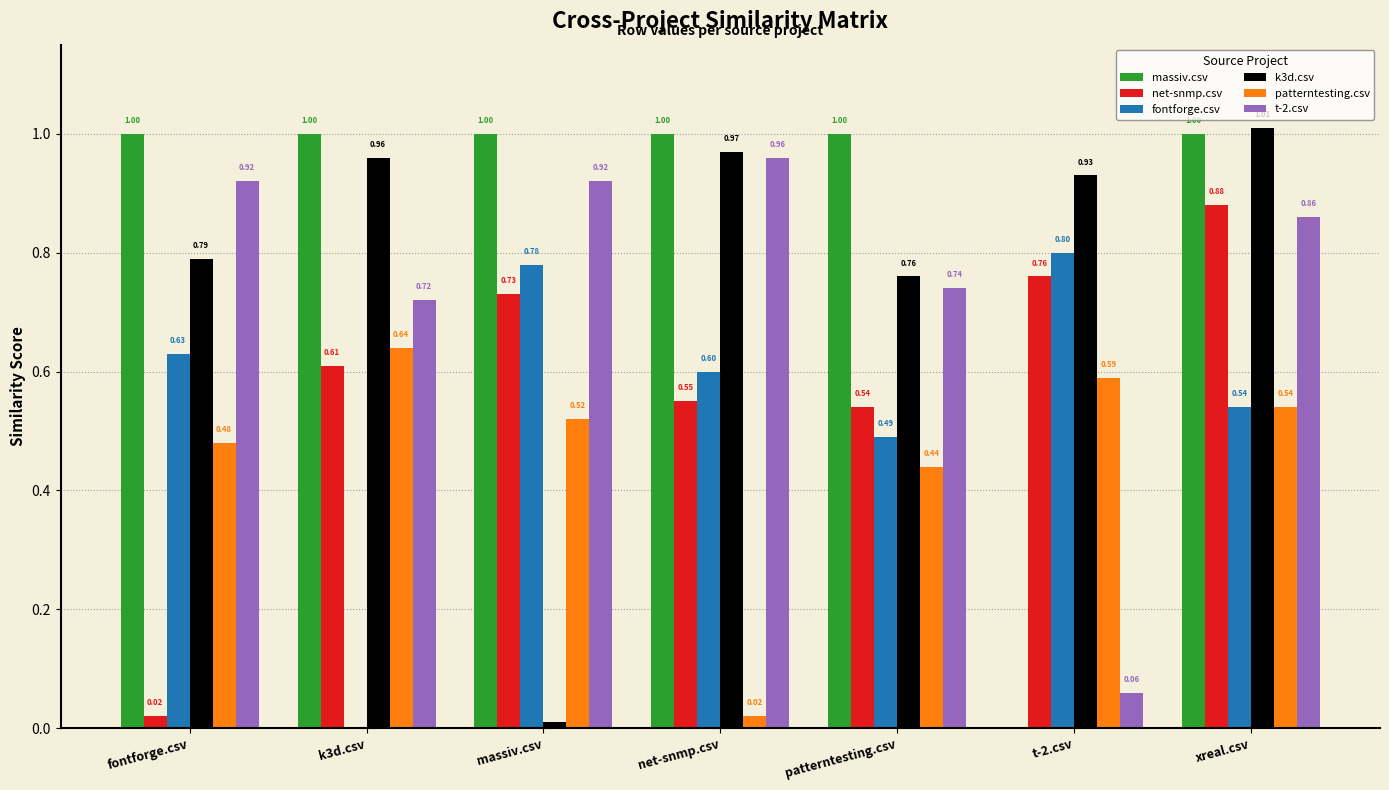

Which category has the highest value across all series?

xreal.csv